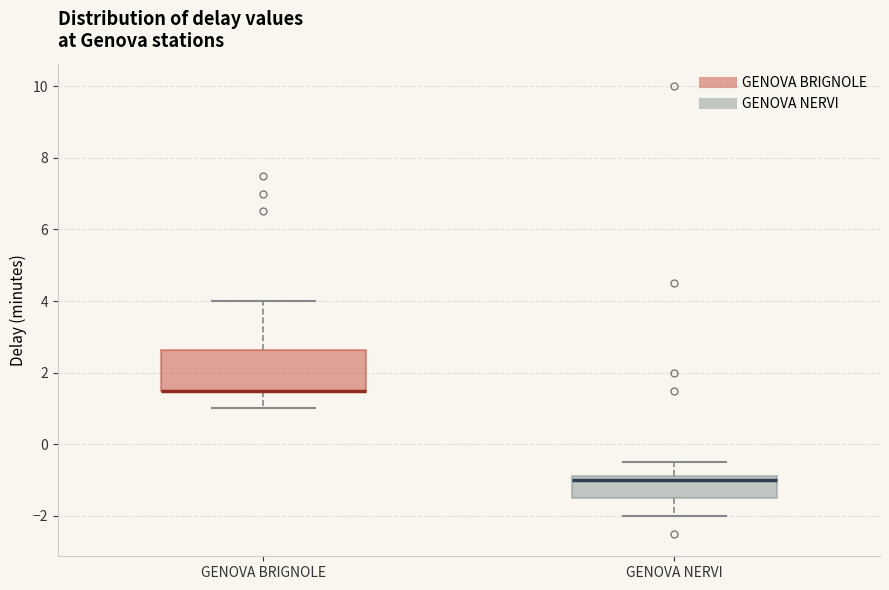

Where is the lower edge of the box for GENOVA NERVI on the y-axis? The values are not printed on the chart, so give them approximately, as read against the axis.

-1.4